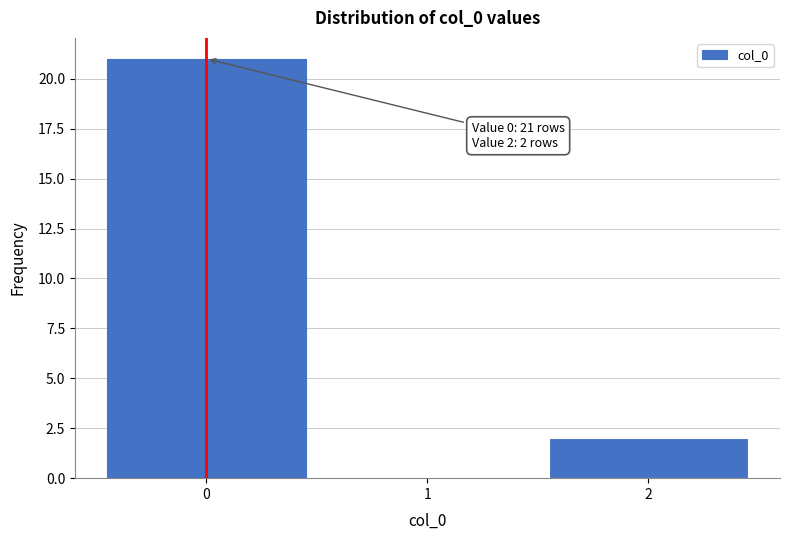

Which range on the x-axis has the tallest bar?

-0.5 to 0.5